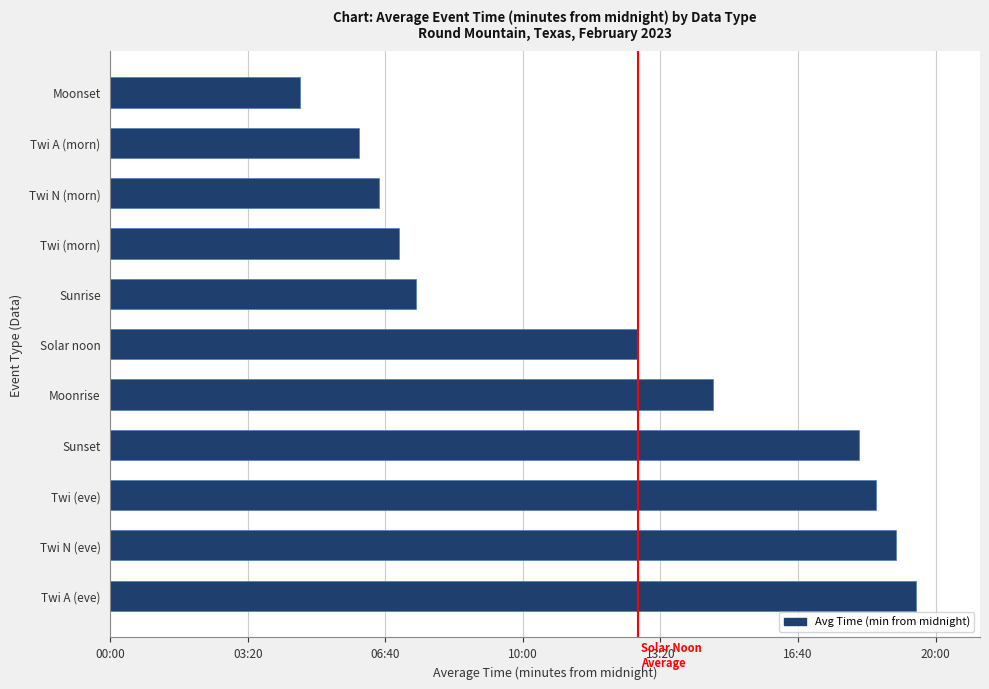

Does the chart contain any negative values?

No